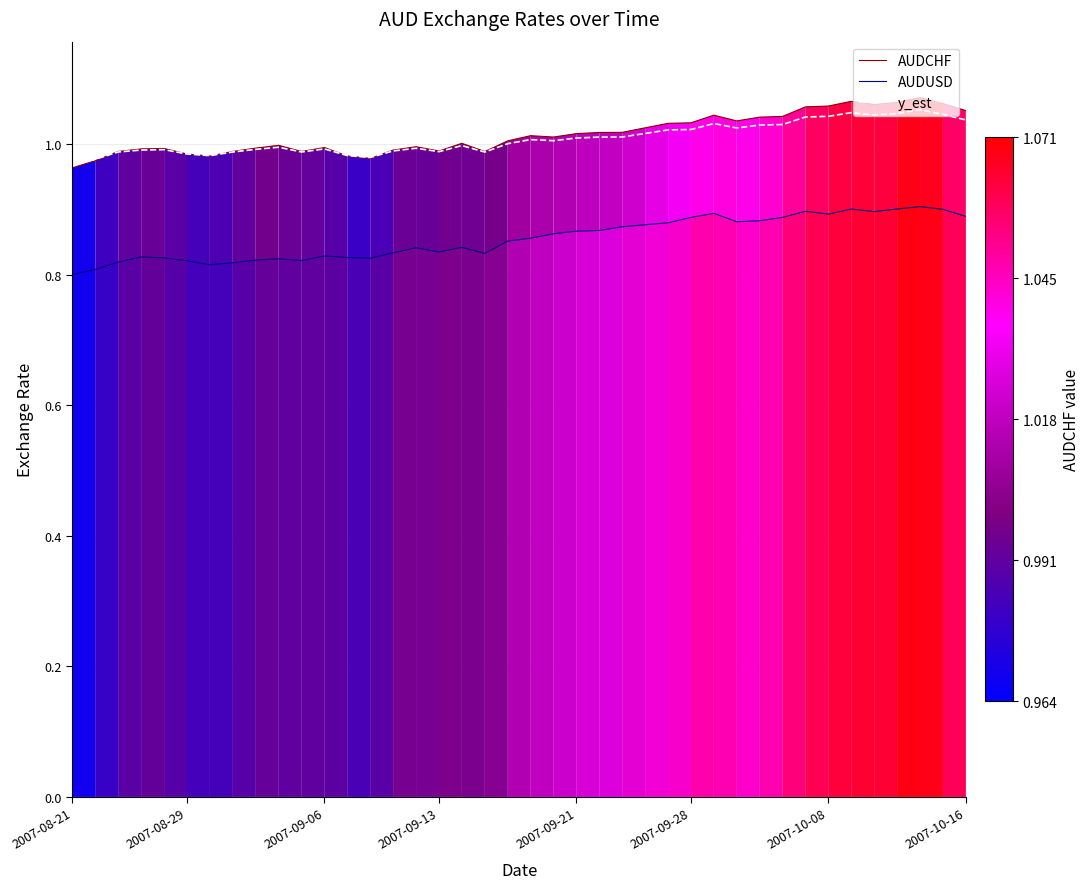

Is this an area chart (filled region under the line)?

No